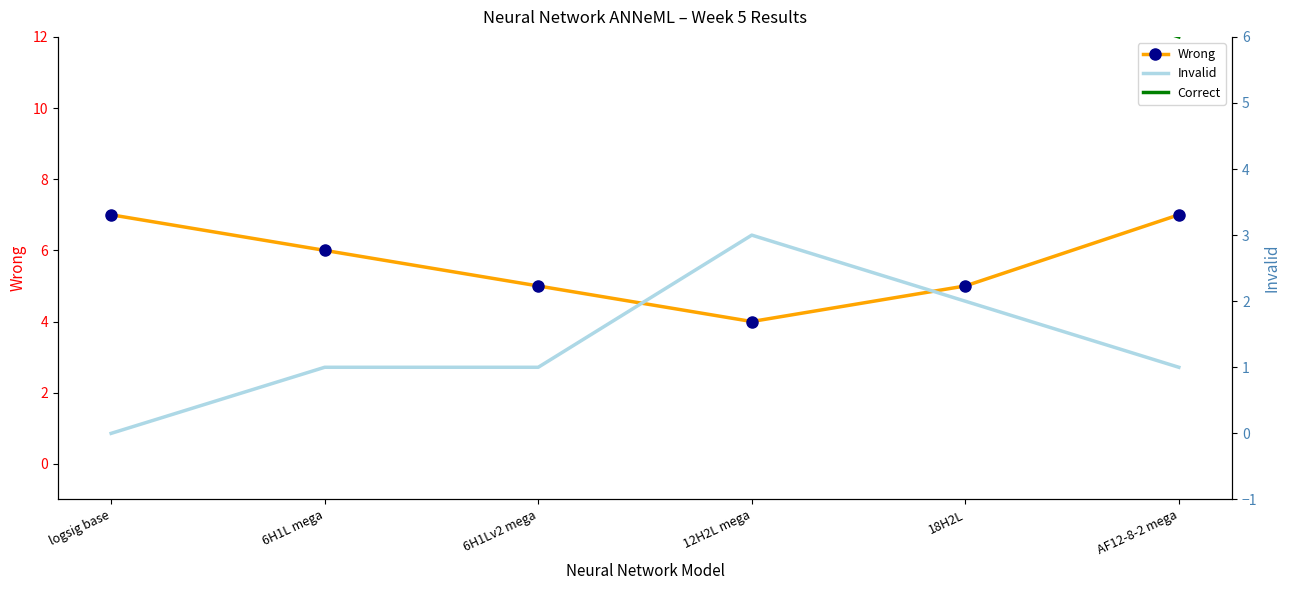

The Correct series shows 11 at 6H1Lv2 mega. True or false?

False